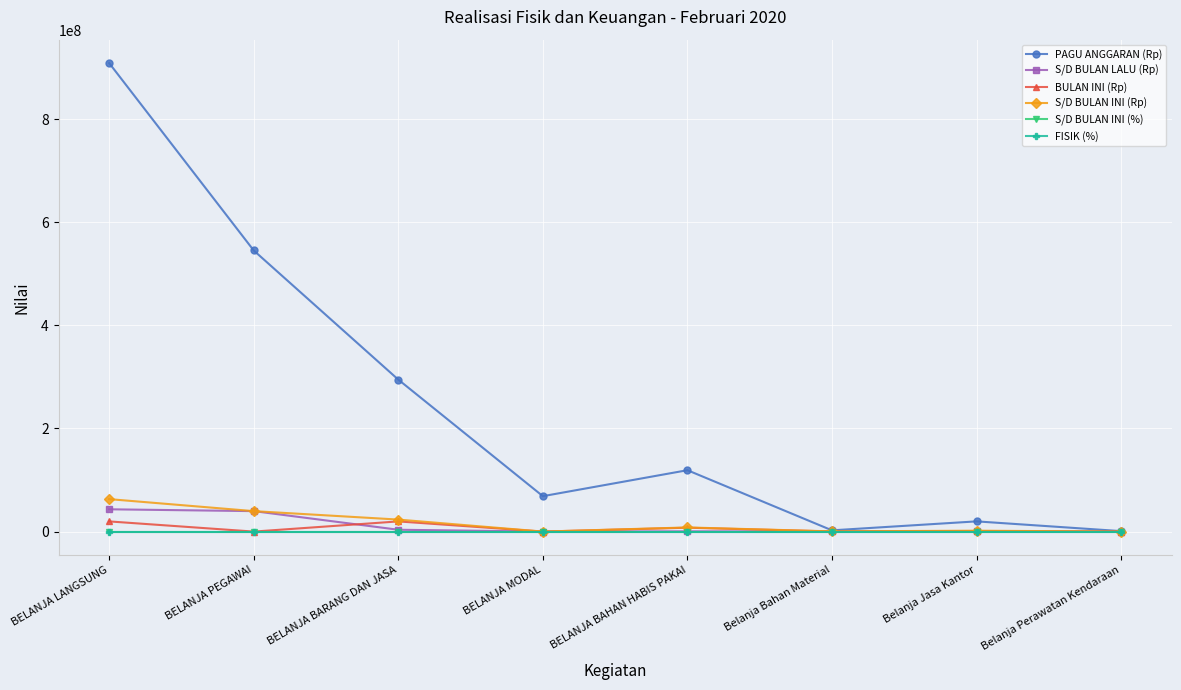

What is the average value of the S/D BULAN INI (%) series?

6.8